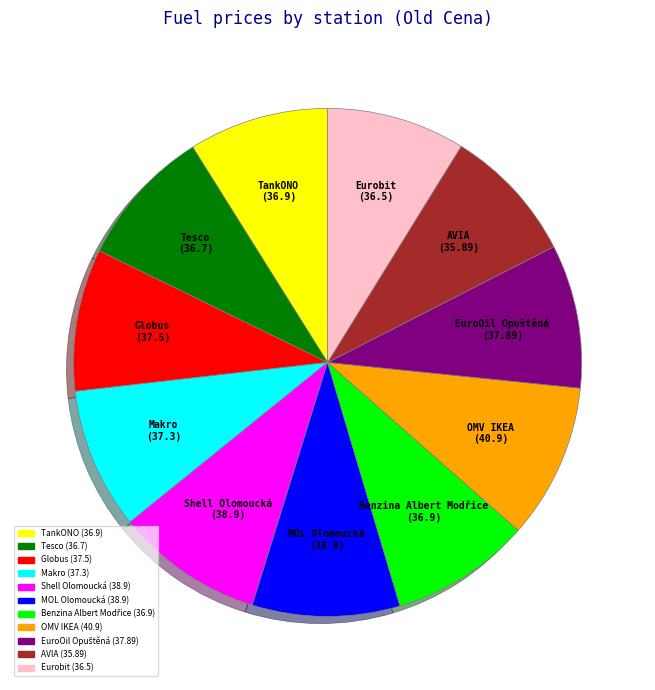

Does MOL Olomoucká account for over 50% of the chart?

No